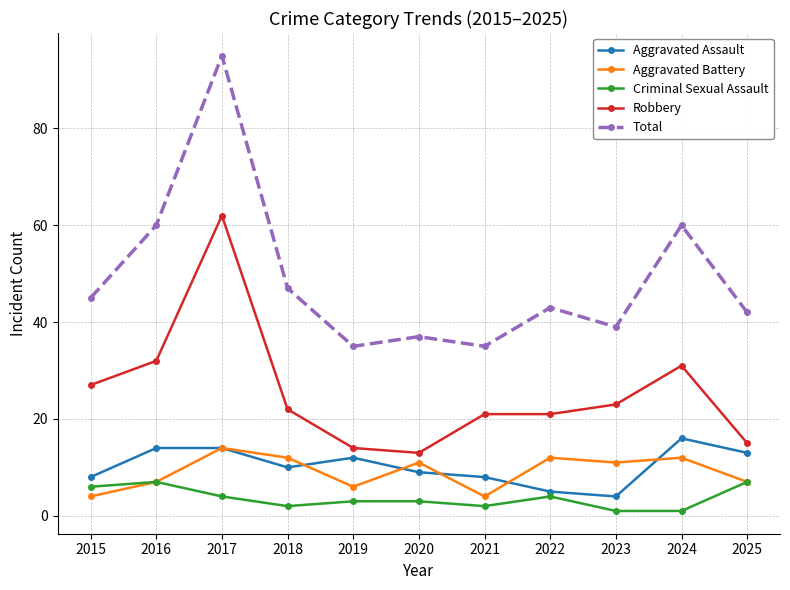

How many data points in Aggravated Battery are less than 11?

5